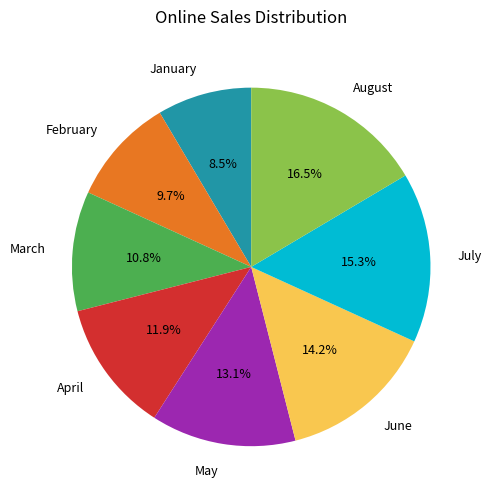

What is the total percentage of June and May?

27.3%